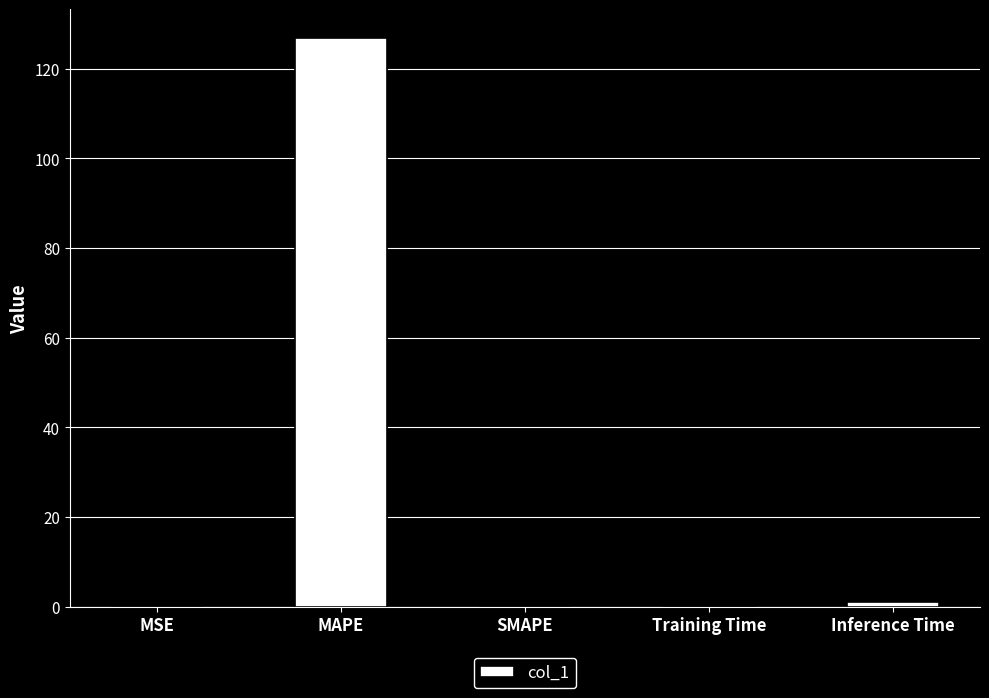

What is the average value?

25.6